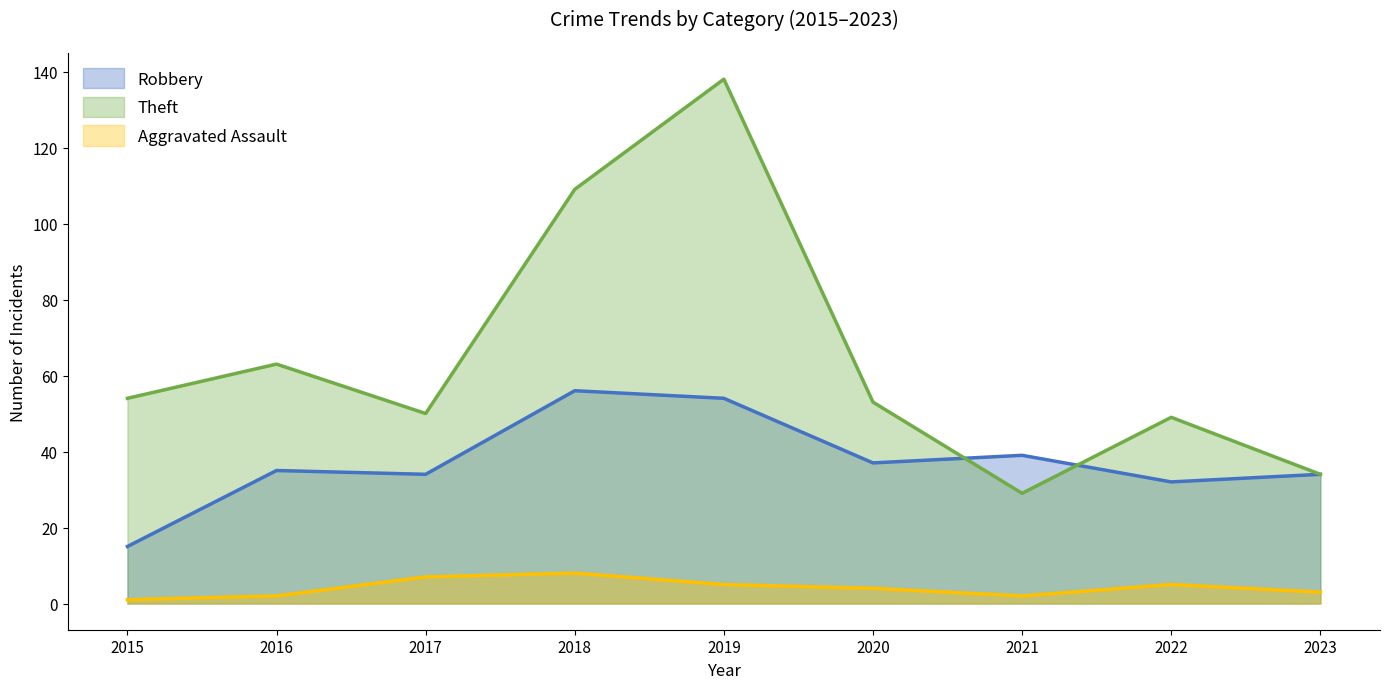

Reading right to left, what are all the values shown in this chart?

Robbery: 34	32	39	37	54	56	34	35	15
Theft: 34	49	29	53	138	109	50	63	54
Aggravated Assault: 3	5	2	4	5	8	7	2	1